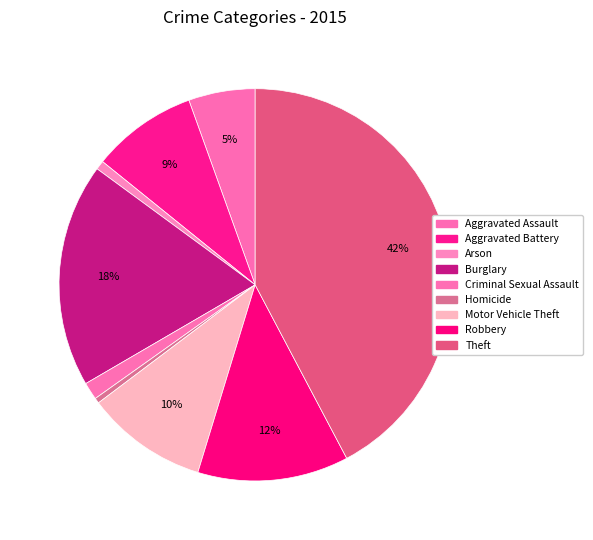

Combined, do Burglary and Theft account for over 50%?

Yes